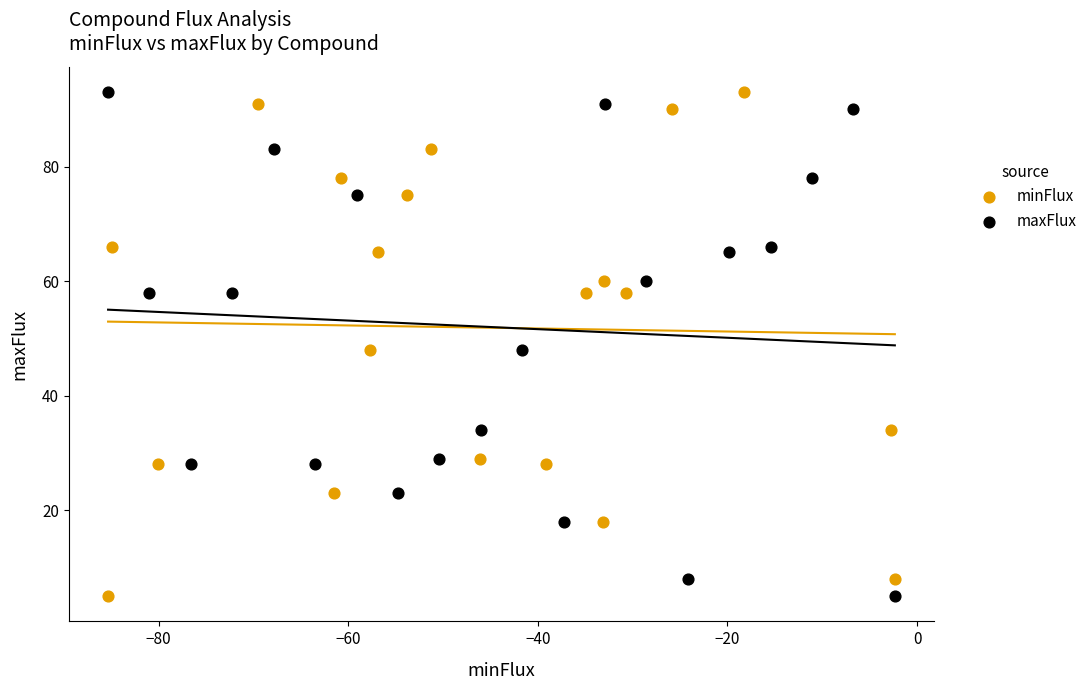

What are all the series names shown in the legend?

minFlux, maxFlux